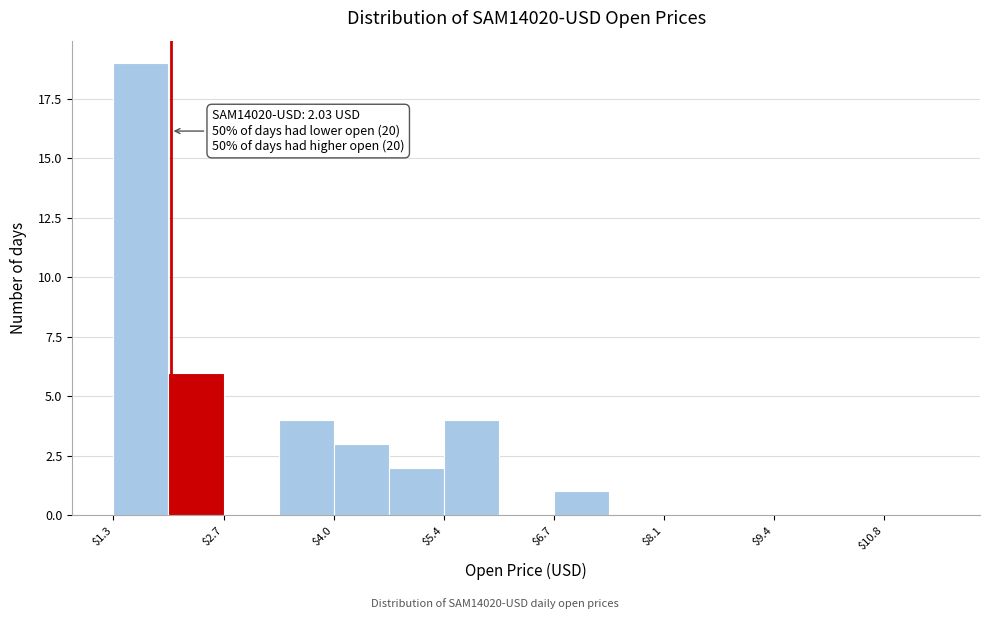

Around what value on the x-axis is the tallest bar? Give the approximate position of its centre, as read against the axis.

1.6